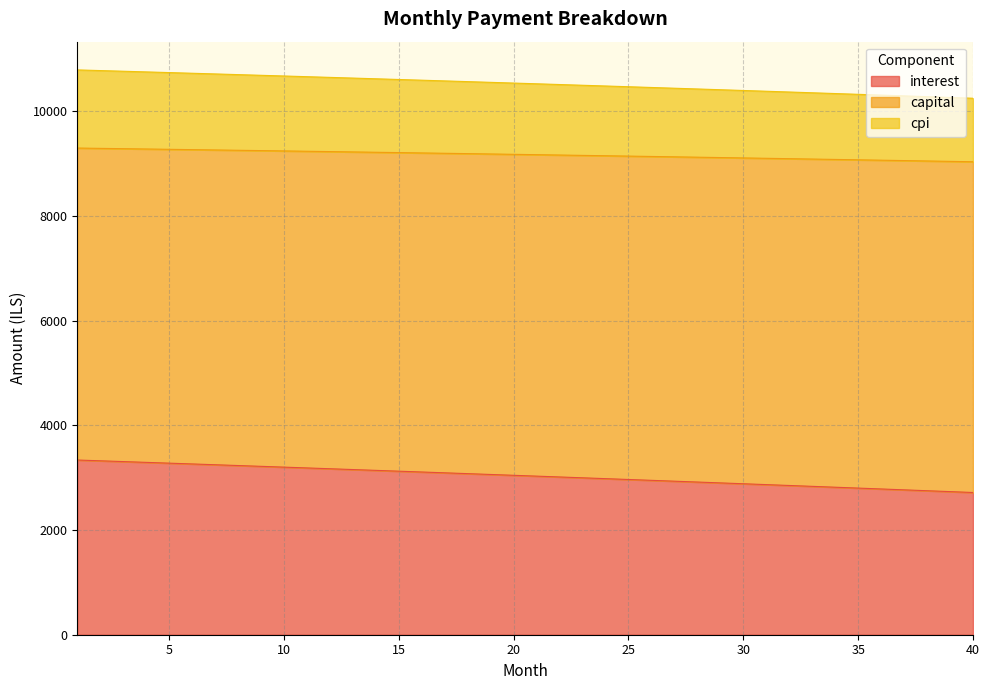

At how many categories does at least one series exceed 3722?

40